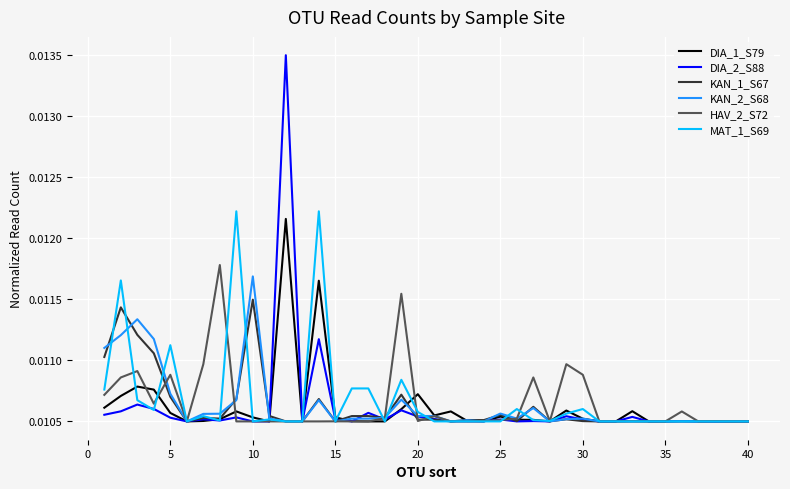

What is the sum of all KAN_1_S67 values?

0.4